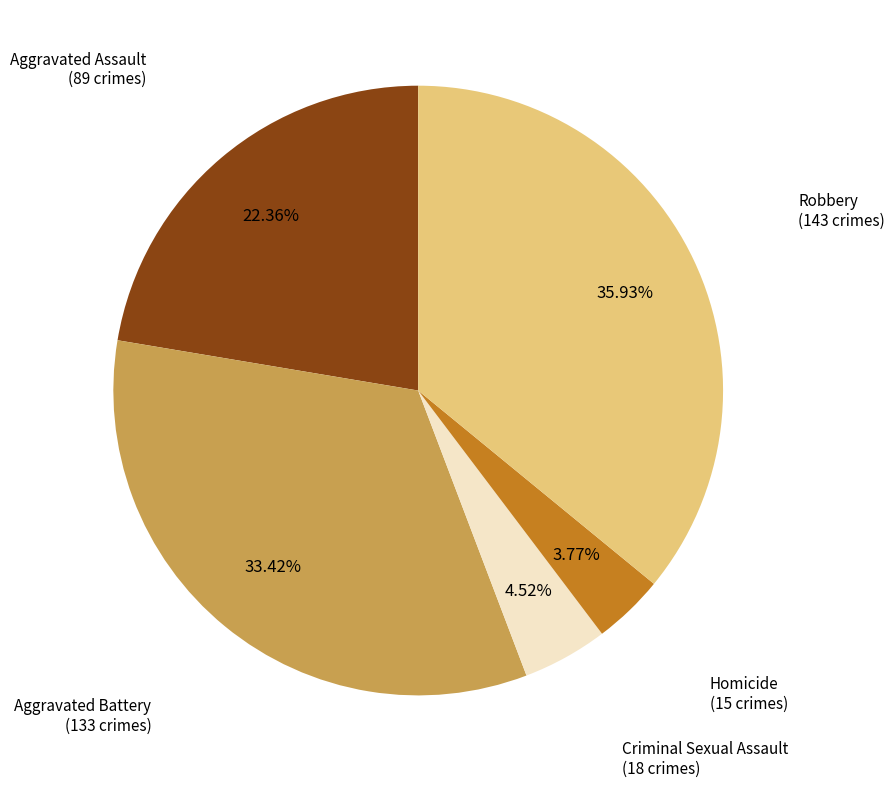

To the nearest percent, what portion does Aggravated Battery represent?

33%